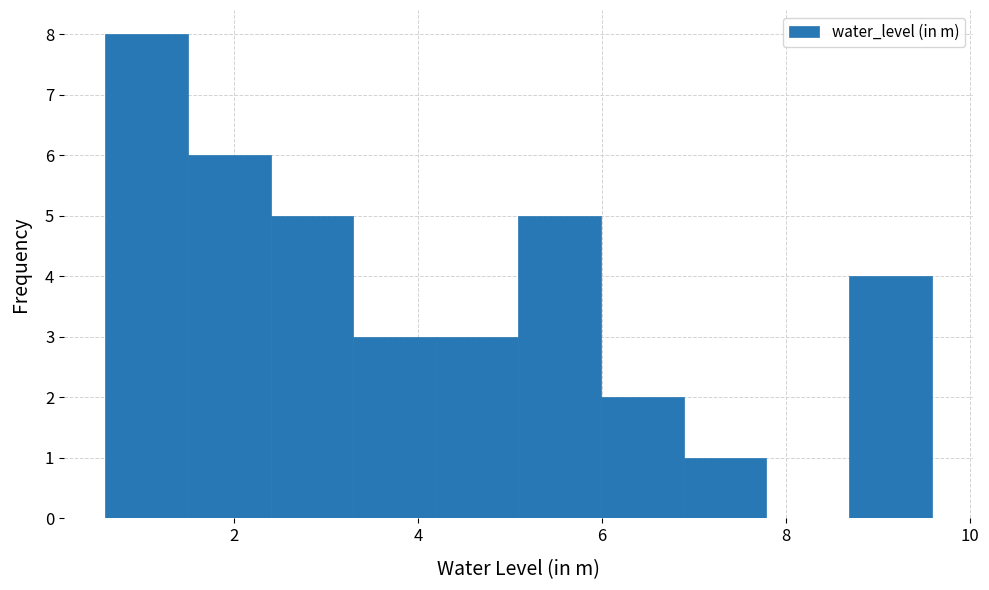

Reading left to right, list every bar in this chart as the range it spans on the x-axis followed by its height. Neither the bar edges nor the heights are printed on the chart, so give them approximately, as read against the axes.

0.6 to 1.4: 8
1.4 to 2.4: 6
2.4 to 3.2: 5
3.2 to 4.2: 3
4.2 to 5.0: 3
5.0 to 6.0: 5
6.0 to 6.8: 2
6.8 to 7.8: 1
7.8 to 8.6: 0
8.6 to 9.6: 4